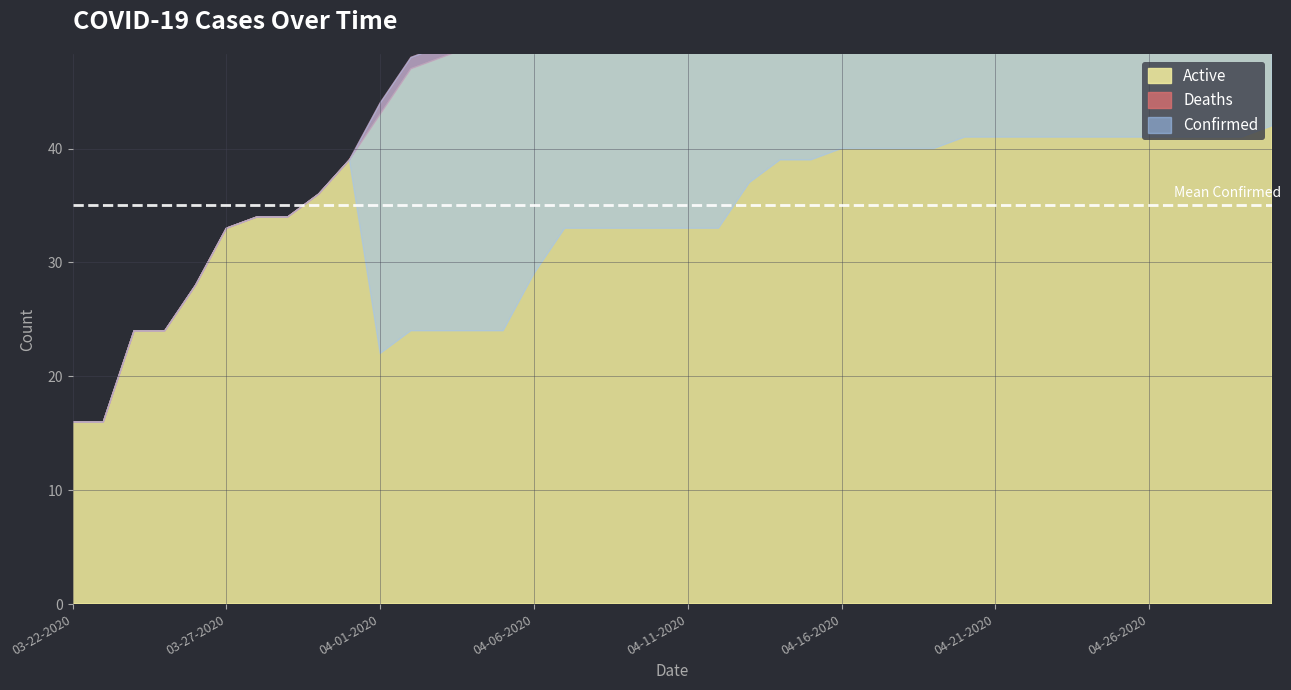

Is the value of Confirmed at 04-20-2020 greater than the value of Active at 04-22-2020?

No